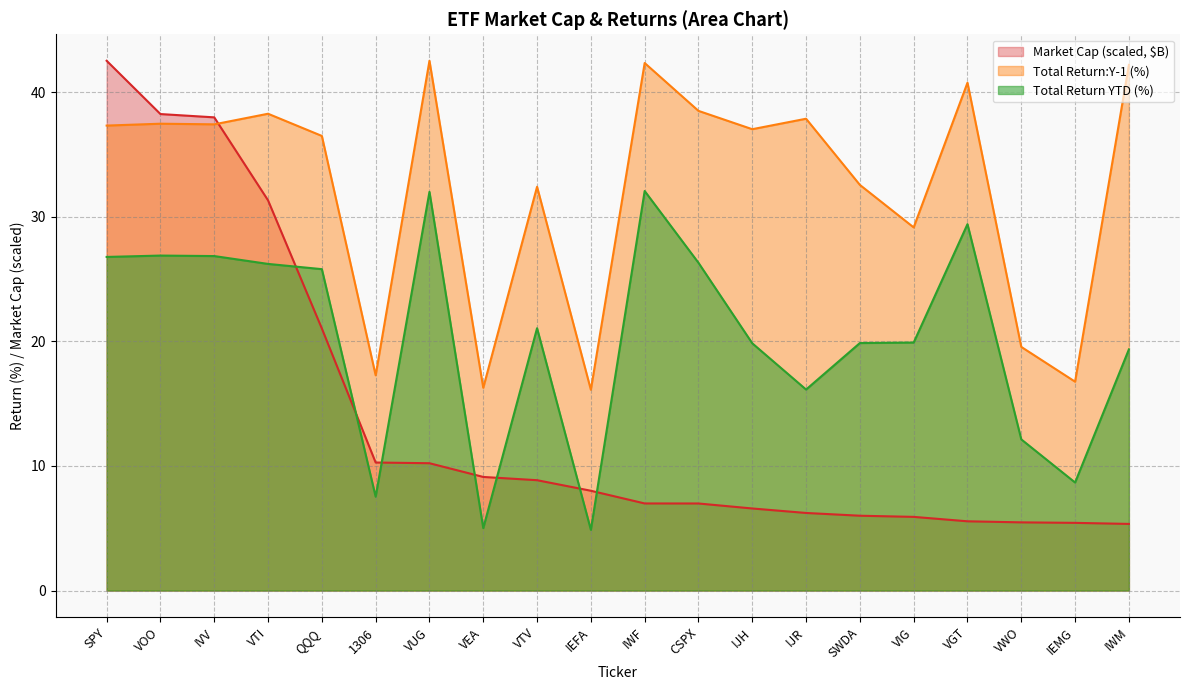

At QQQ, list the series in order from largest to smallest.

Total Return:Y-1 (%), Total Return YTD (%), Market Cap (scaled, $B)